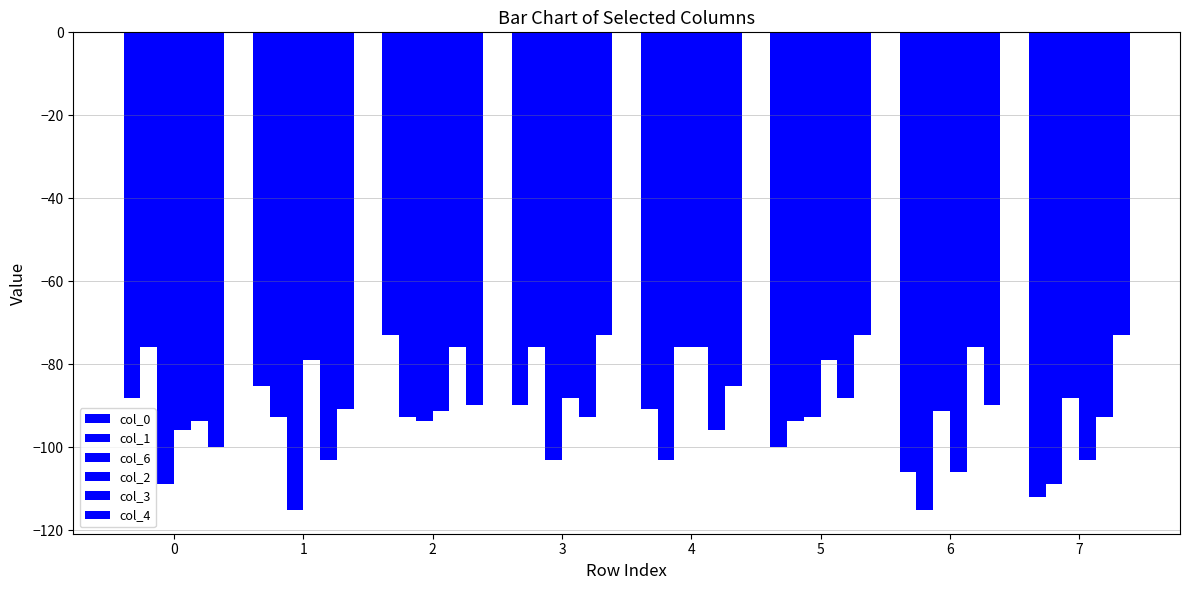

How many bars are there in each group?

6